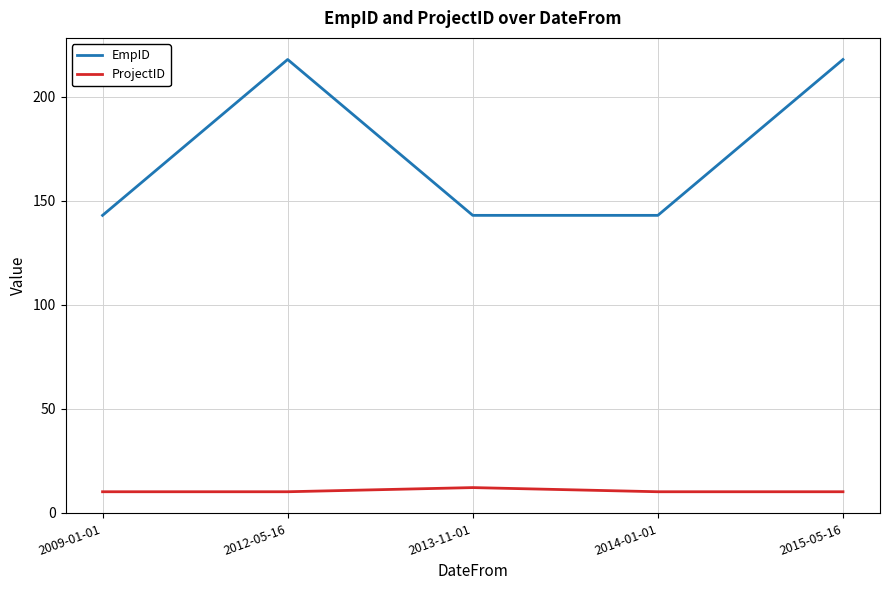

Which series has the largest total across all categories?

EmpID